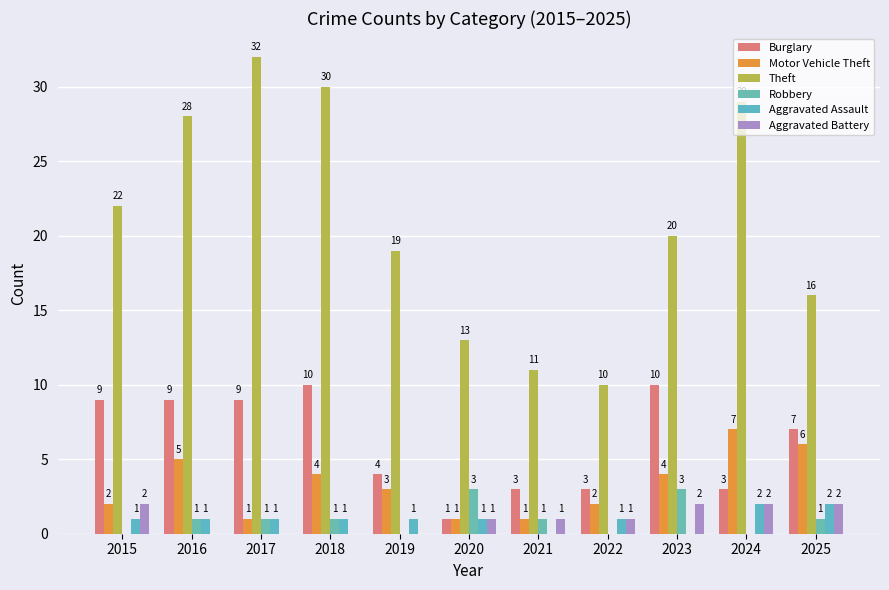

Reading left to right, transcribe all the data shown in this chart.

Burglary: 2015=9	2016=9	2017=9	2018=10	2019=4	2020=1	2021=3	2022=3	2023=10	2024=3	2025=7
Motor Vehicle Theft: 2015=2	2016=5	2017=1	2018=4	2019=3	2020=1	2021=1	2022=2	2023=4	2024=7	2025=6
Theft: 2015=22	2016=28	2017=32	2018=30	2019=19	2020=13	2021=11	2022=10	2023=20	2024=29	2025=16
Robbery: 2015=0	2016=1	2017=1	2018=1	2019=0	2020=3	2021=1	2022=0	2023=3	2024=0	2025=1
Aggravated Assault: 2015=1	2016=1	2017=1	2018=1	2019=1	2020=1	2021=0	2022=1	2023=0	2024=2	2025=2
Aggravated Battery: 2015=2	2016=0	2017=0	2018=0	2019=0	2020=1	2021=1	2022=1	2023=2	2024=2	2025=2